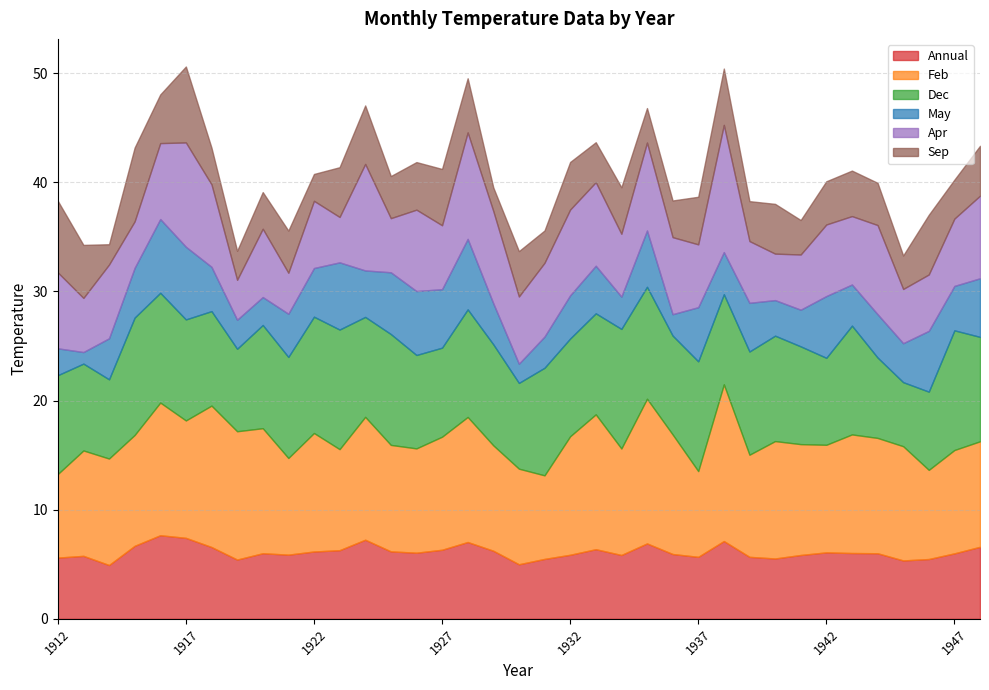

At which label does Sep reach its peak?

1917